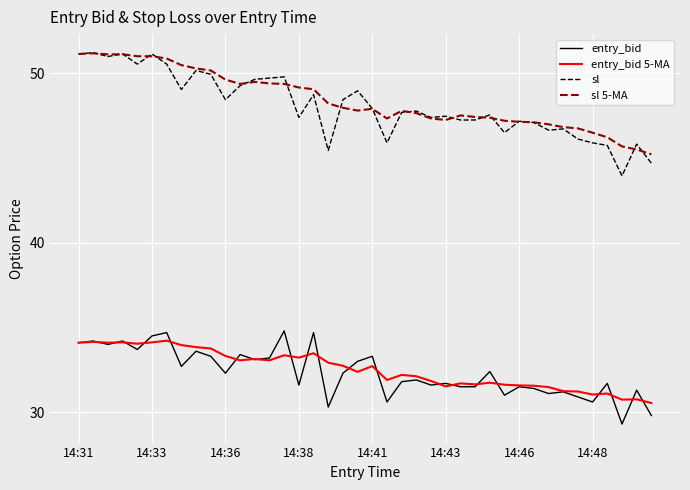

Does the chart display data point markers on the line(s)?

No